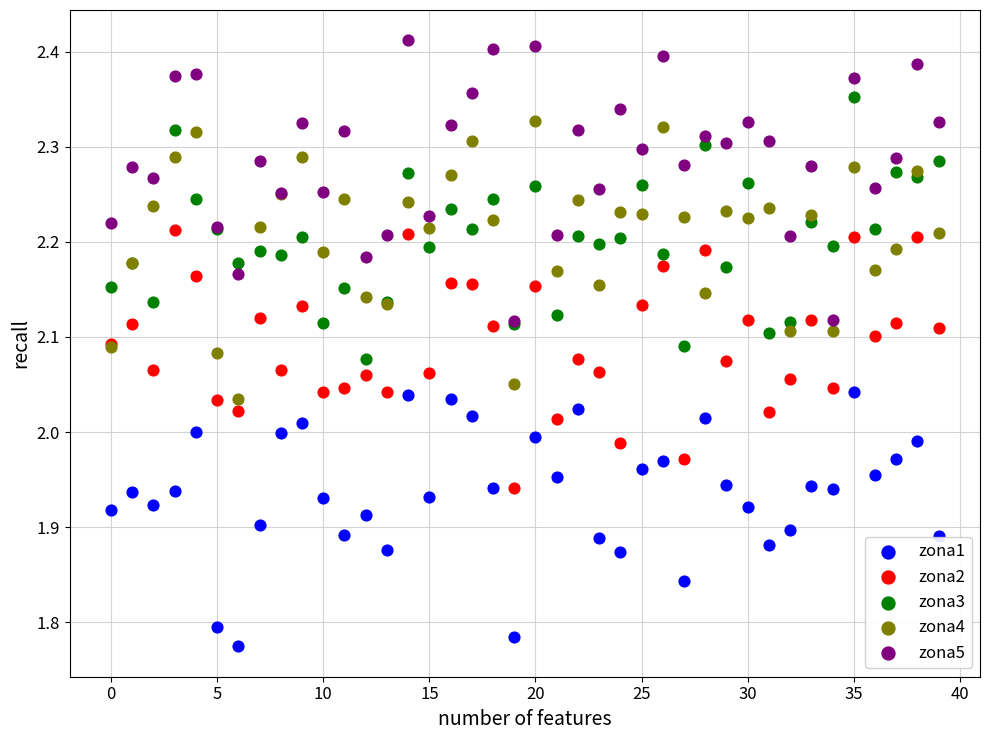

What are all the series names shown in the legend?

zona1, zona2, zona3, zona4, zona5